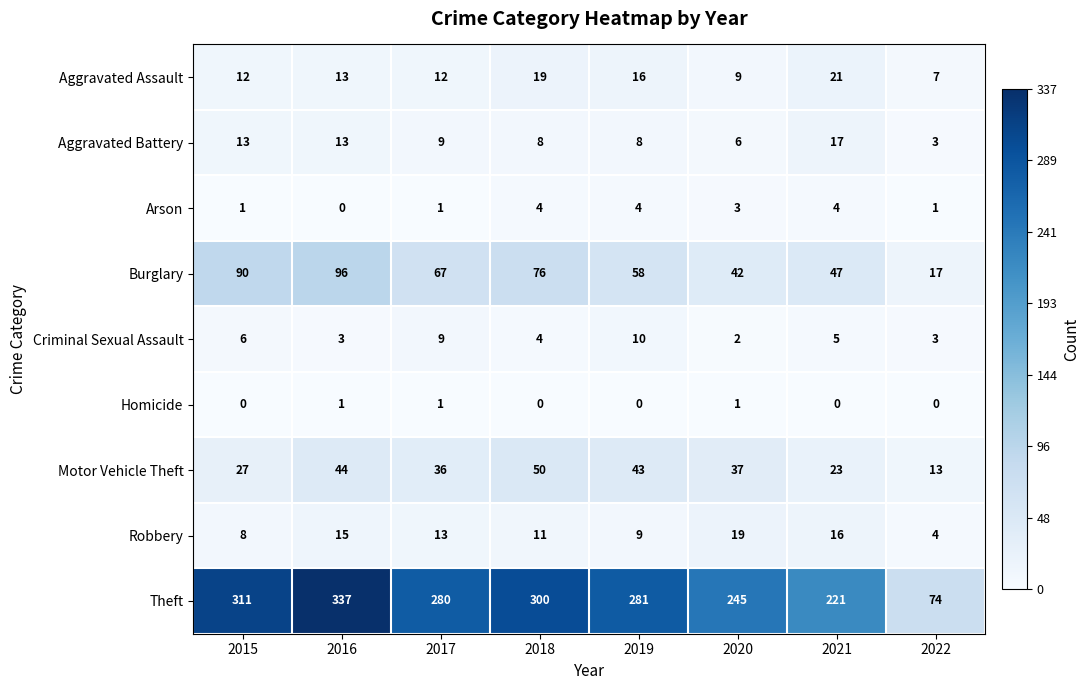

What is the difference between the highest and lowest values at 2022?

74